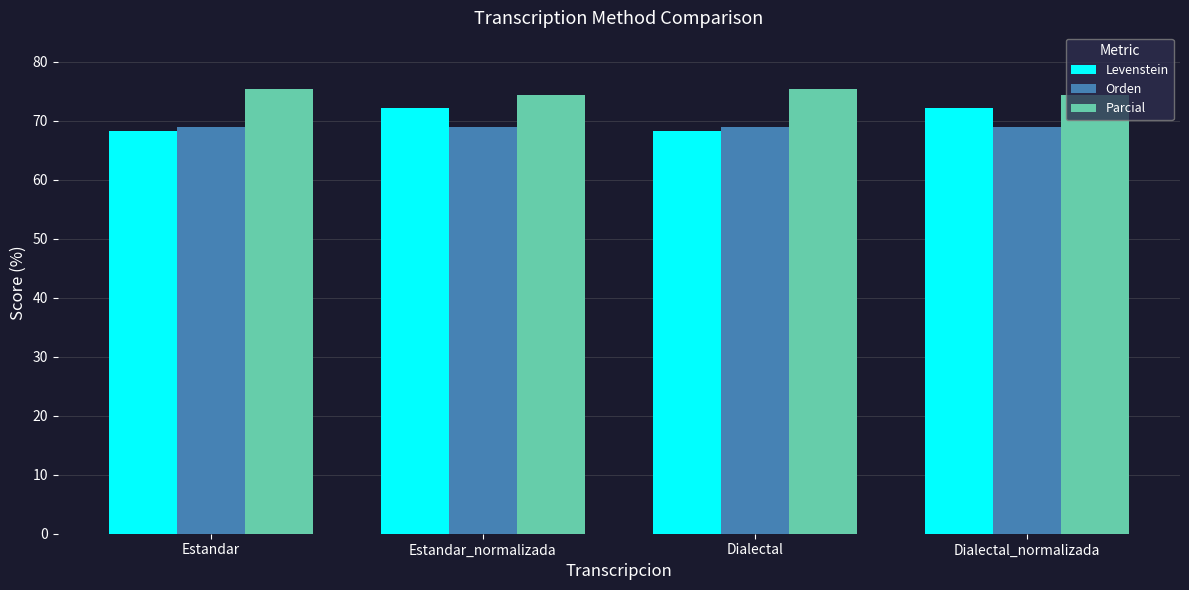

Is it true that Levenstein equals 72.1 at Dialectal_normalizada?

True